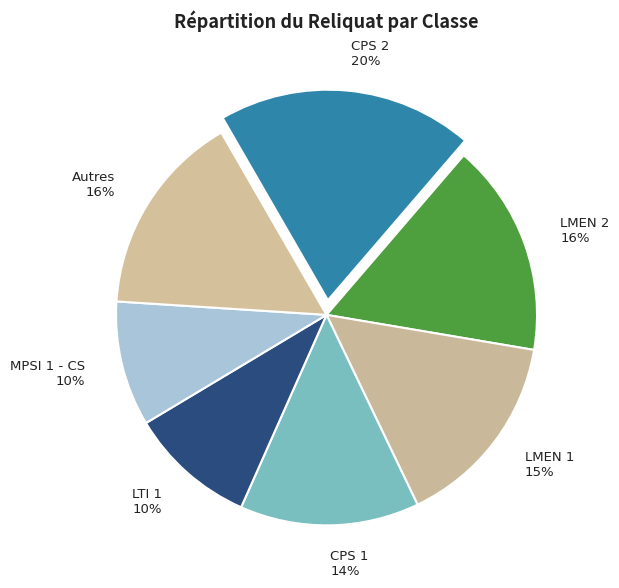

Is it true that Autres is 16% of the pie?

True